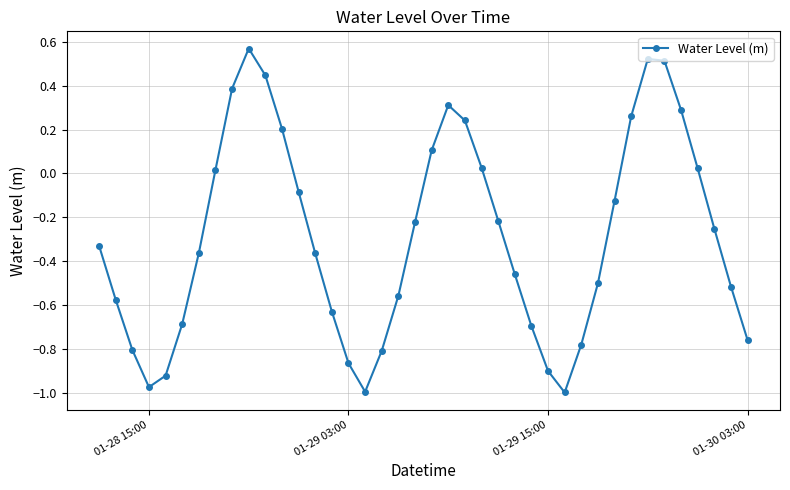

How many interior local peaks (higher than both neighbors) does the data have?

3